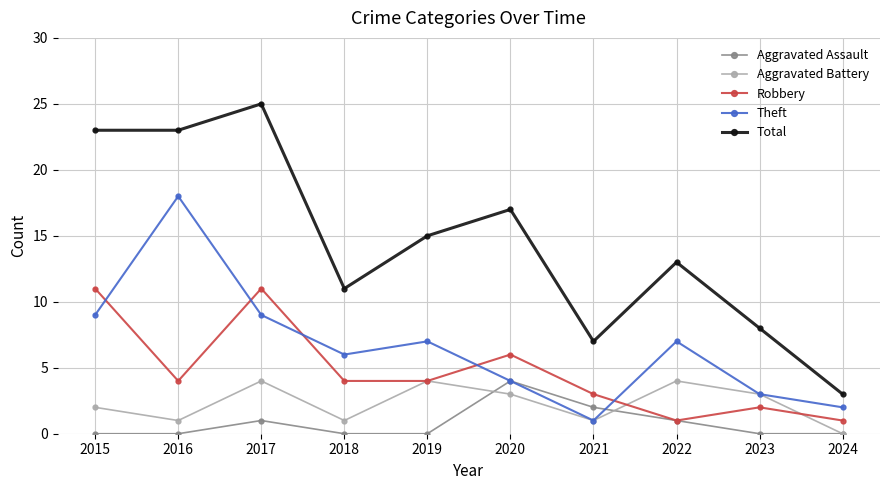

Is the value of Aggravated Assault at 2023 greater than the value of Theft at 2023?

No